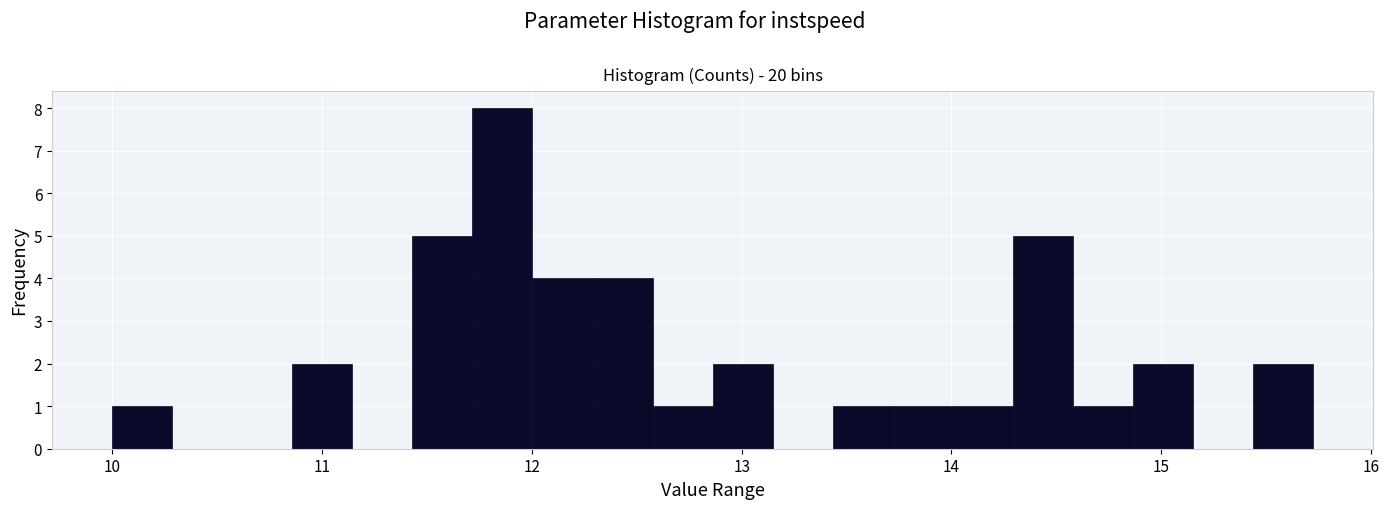

Around what value on the x-axis is the tallest bar? Give the approximate position of its centre, as read against the axis.

11.9